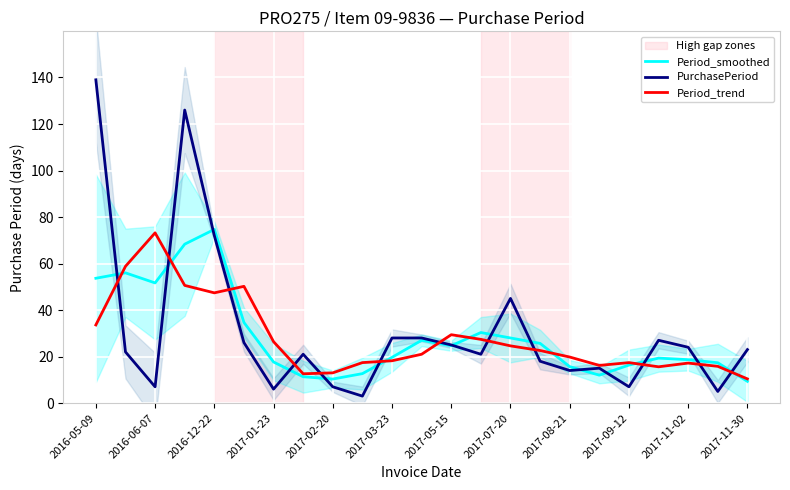

How many series are shown in this chart?

3